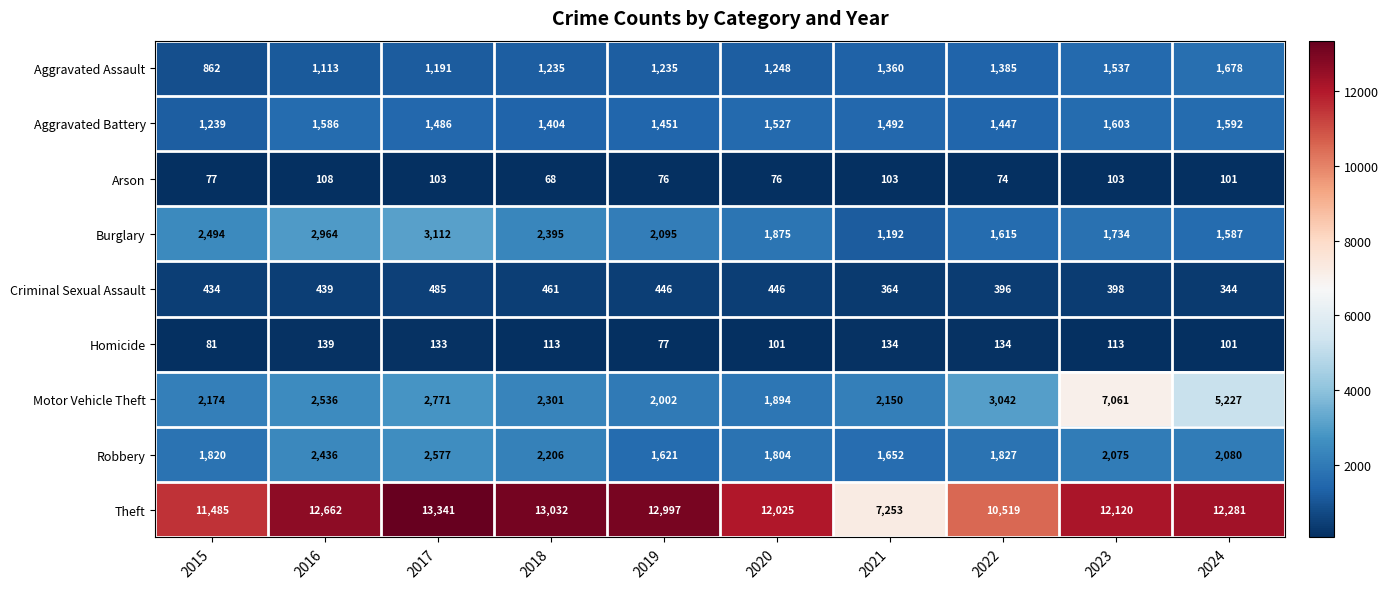

What is the sum of all Theft values?

117715